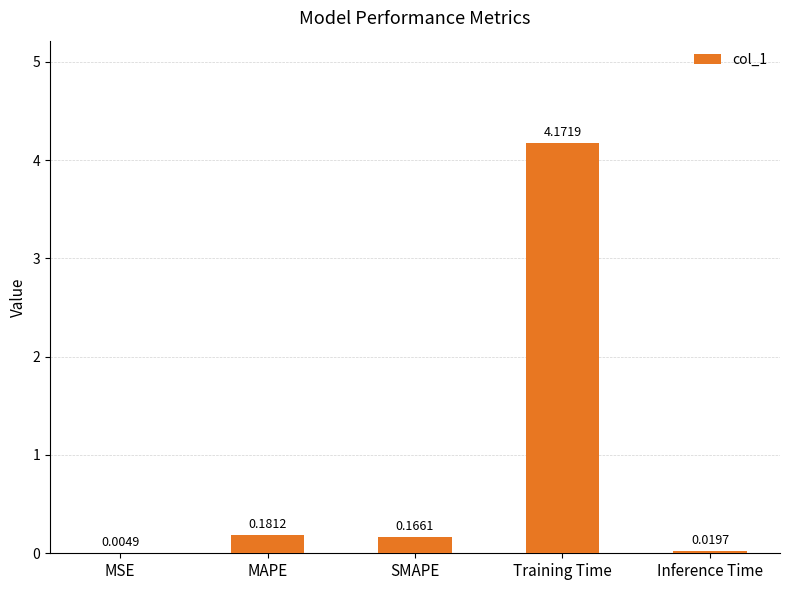

At which category does the chart reach its peak across all series?

Training Time